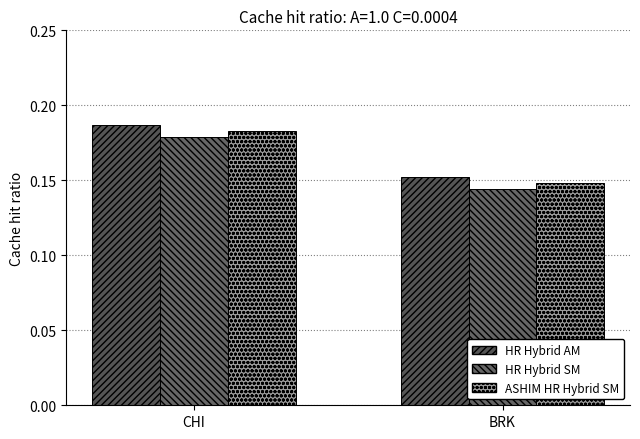

What are all the series names shown in the legend?

HR Hybrid AM, HR Hybrid SM, ASHIM HR Hybrid SM